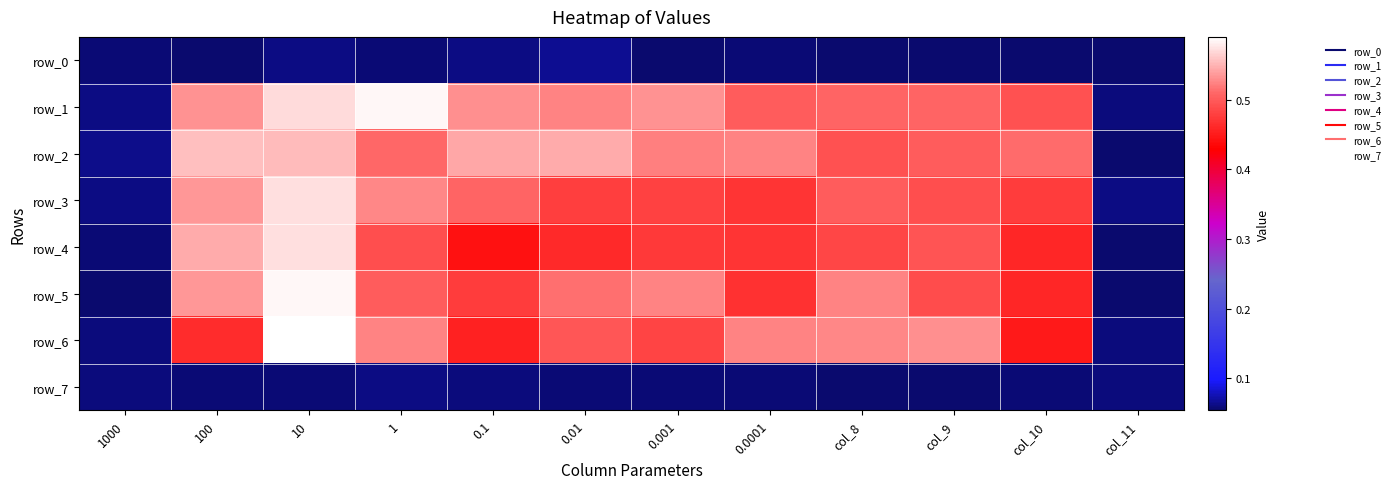

Which label corresponds to the smallest value in the chart?

col_10